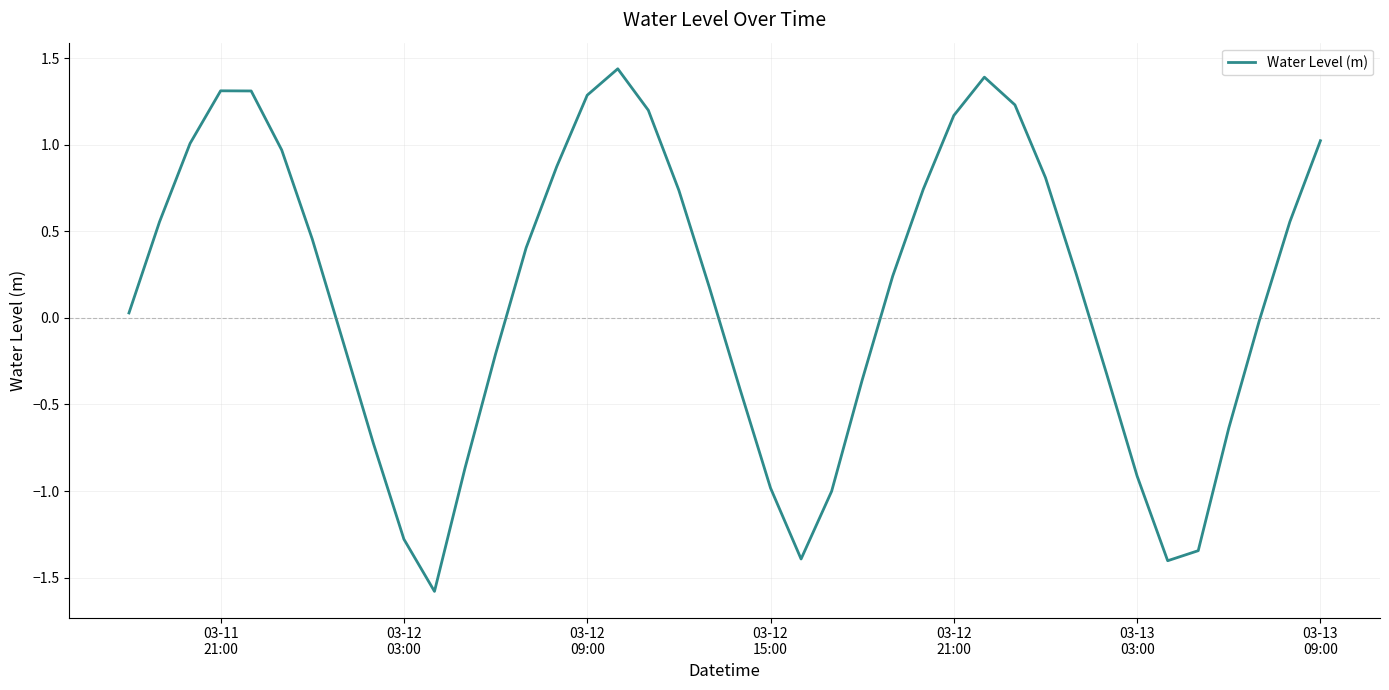

How many values exceed 0?

23